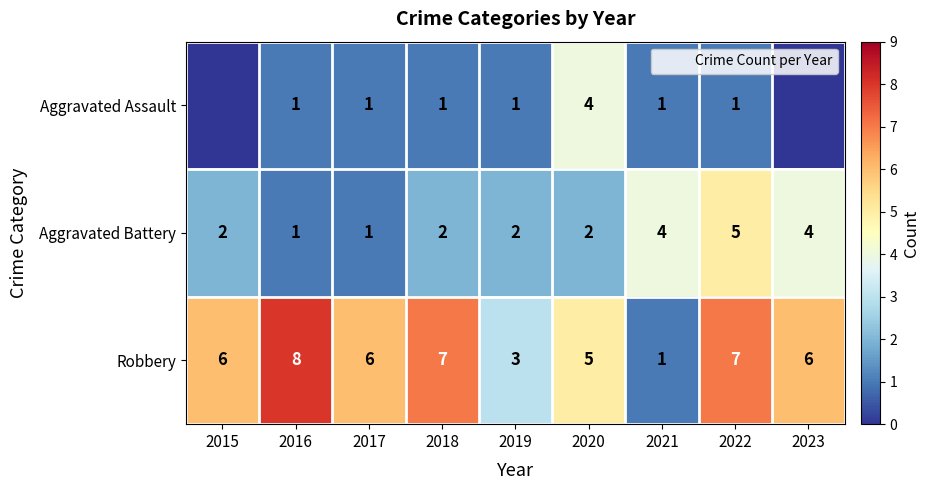

At which category does the chart reach its peak across all series?

2016